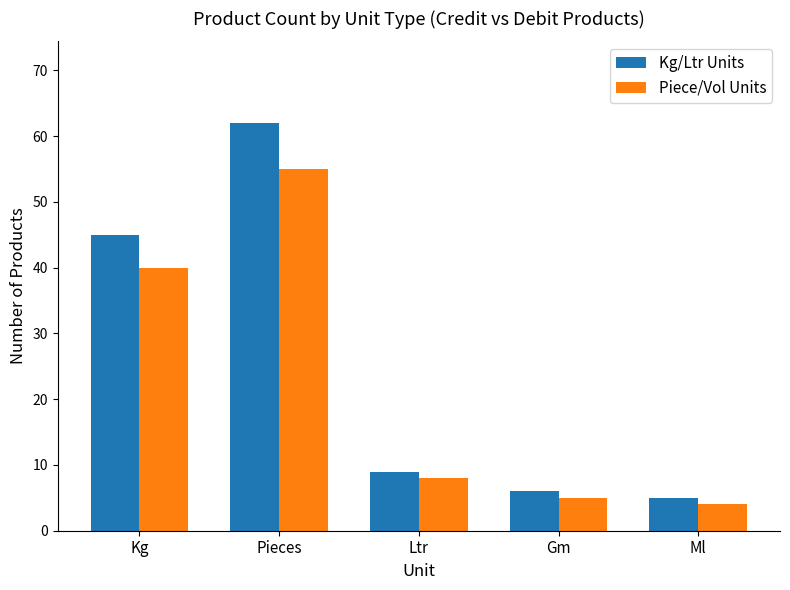

What is the maximum value for Piece/Vol Units?

55